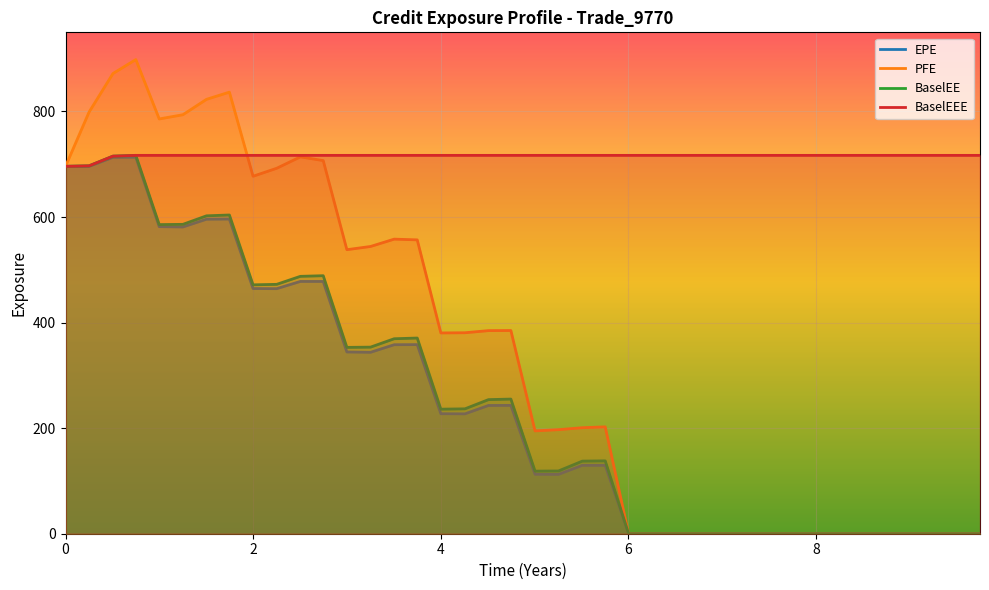

Reading left to right, transcribe all the data shown in this chart.

EPE: 696.1	696.0	713.2	713.4	581.8	581.2	595.9	596.2	464.6	464.3	478.0	478.0	344.4	343.7	358.1	358.3	227.4	227.1	243.0	243.2	112.6	112.5	129.6	129.6	0.0	0.0	0.0	0.0	0.0	0.0	0.0	0.0	0.0	0.0	0.0	0.0	0.0	0.0	0.0	0.0
PFE: 696.1	799.1	871.9	898.4	785.9	793.9	823.1	836.7	677.3	692.4	714.0	707.0	538.2	544.3	558.2	556.8	380.4	380.8	384.8	385.0	194.8	197.2	200.9	202.5	0.0	0.0	0.0	0.0	0.0	0.0	0.0	0.0	0.0	0.0	0.0	0.0	0.0	0.0	0.0	0.0
BaselEE: 696.1	697.1	715.4	716.9	585.7	586.2	602.3	603.9	471.6	472.5	487.7	488.9	353.1	353.5	369.4	370.8	236.0	236.6	254.1	255.1	118.6	118.9	137.6	138.1	0.0	0.0	0.0	0.0	0.0	0.0	0.0	0.0	0.0	0.0	0.0	0.0	0.0	0.0	0.0	0.0
BaselEEE: 696.1	697.1	715.4	716.9	716.9	716.9	716.9	716.9	716.9	716.9	716.9	716.9	716.9	716.9	716.9	716.9	716.9	716.9	716.9	716.9	716.9	716.9	716.9	716.9	716.9	716.9	716.9	716.9	716.9	716.9	716.9	716.9	716.9	716.9	716.9	716.9	716.9	716.9	716.9	716.9